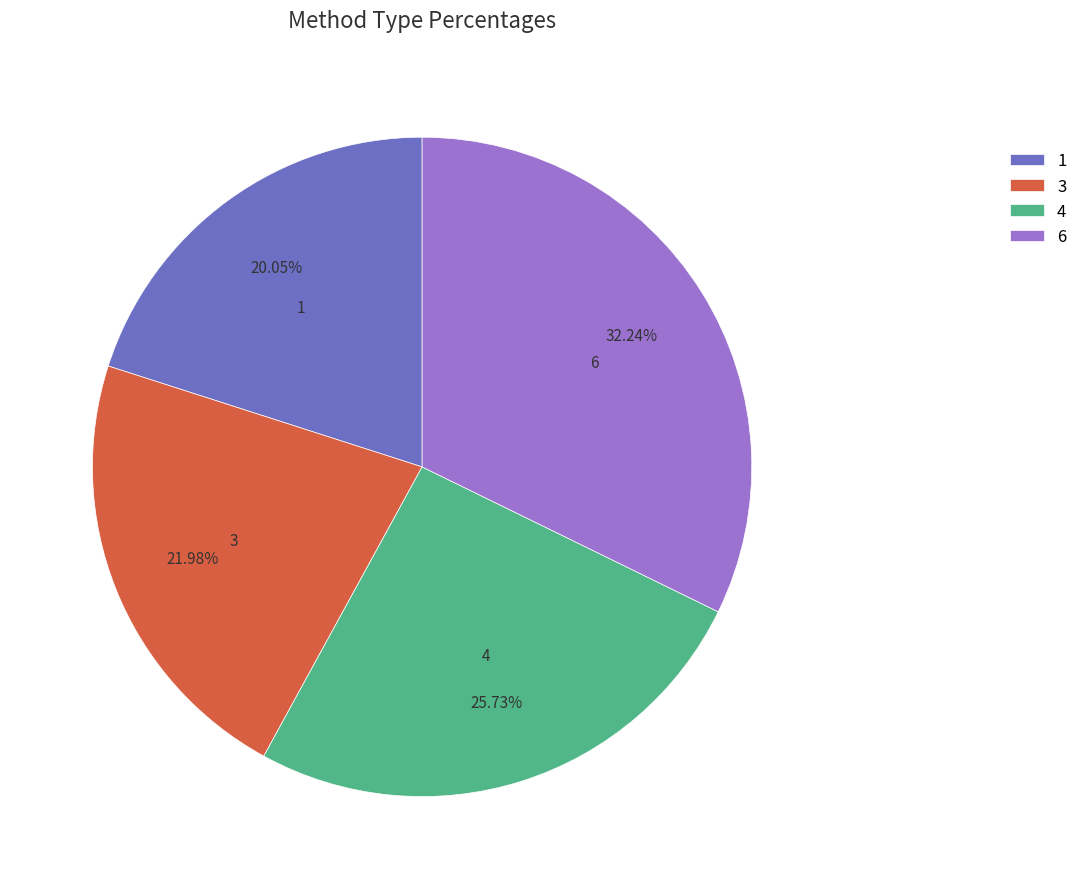

To the nearest percent, what is the difference between the 6 and 4 slice percentages?

7%